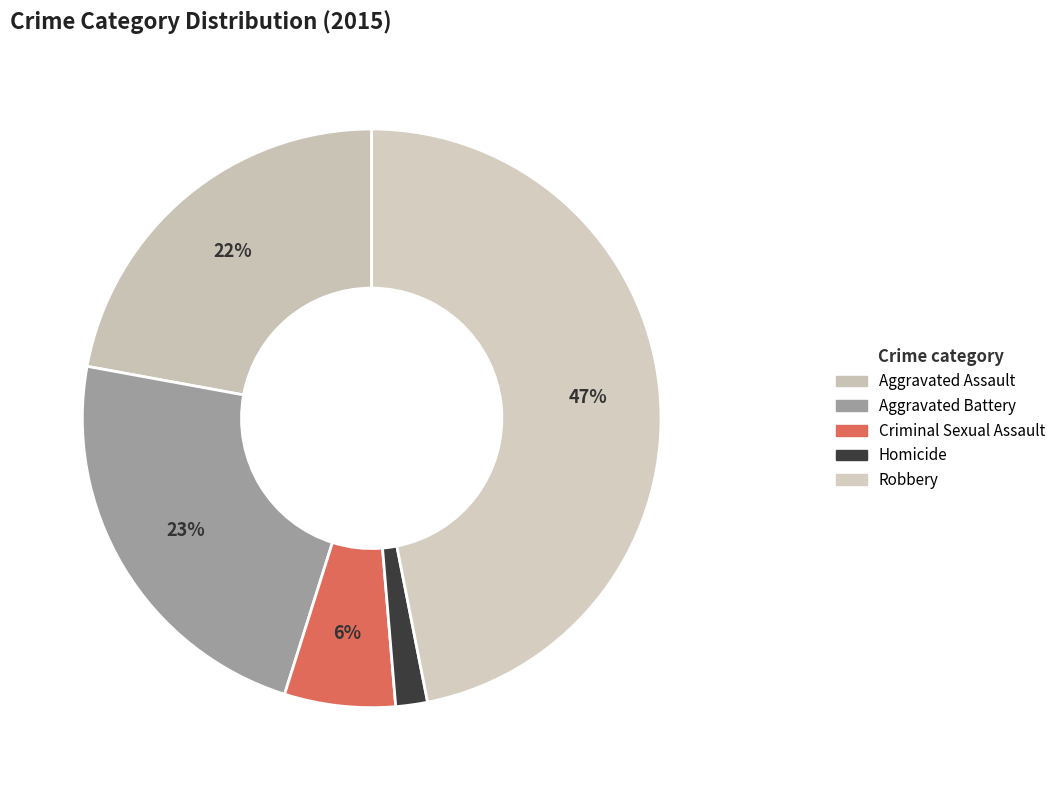

Which has a higher value, Criminal Sexual Assault or Robbery?

Robbery